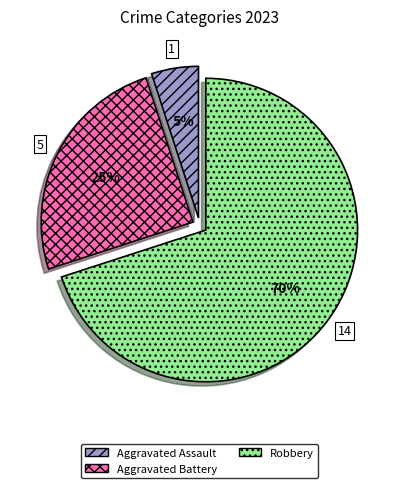

How many segments does this pie chart have?

3